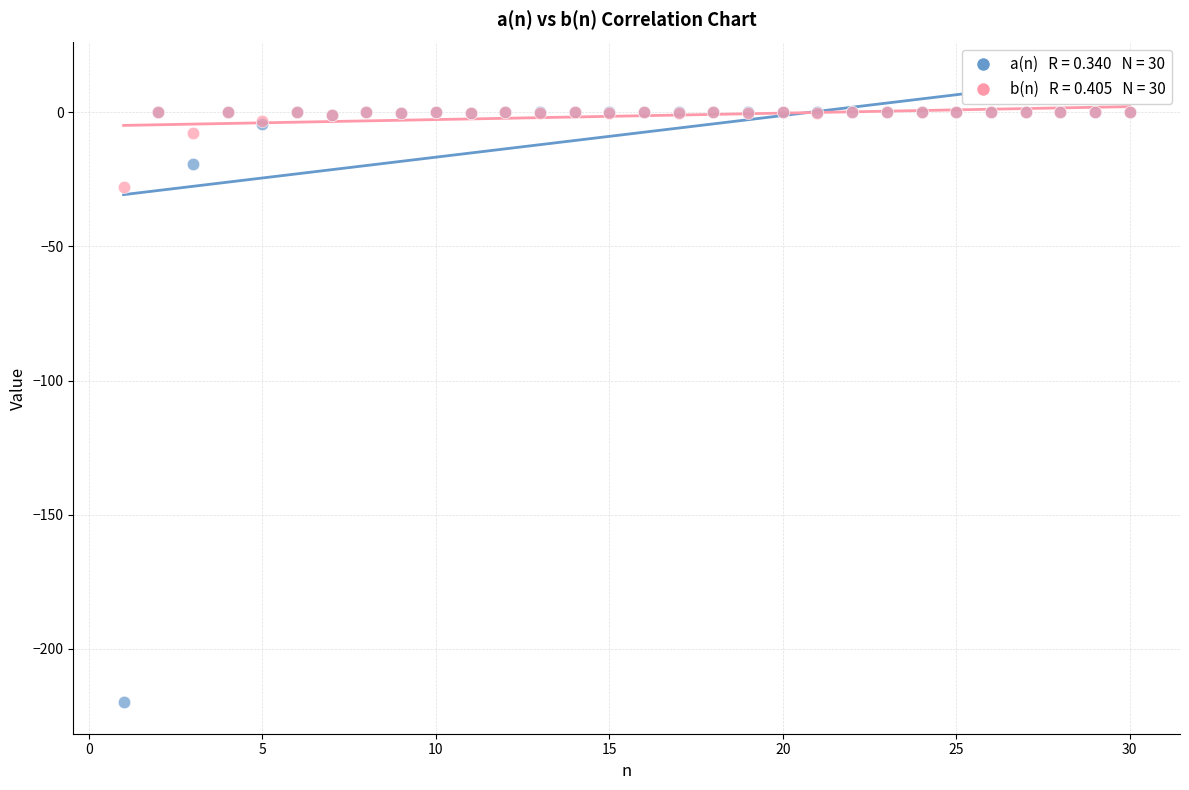

Across all series, what Y value is closest to -109?

-28.0